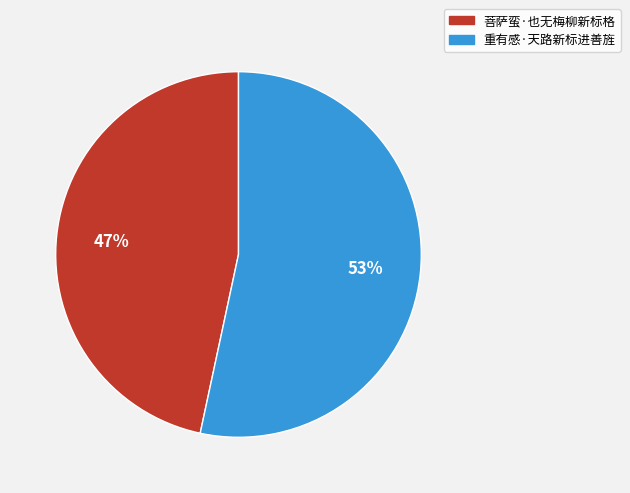

Which has a higher value, 重有感·天路新标进善旌 or 菩萨蛮·也无梅柳新标格?

重有感·天路新标进善旌